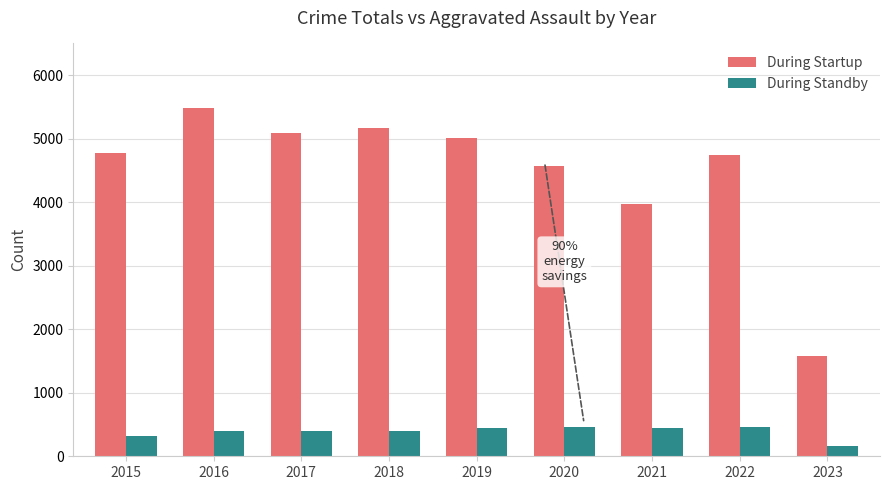

What is the value of the During Standby bar at the 4th from the left?

392